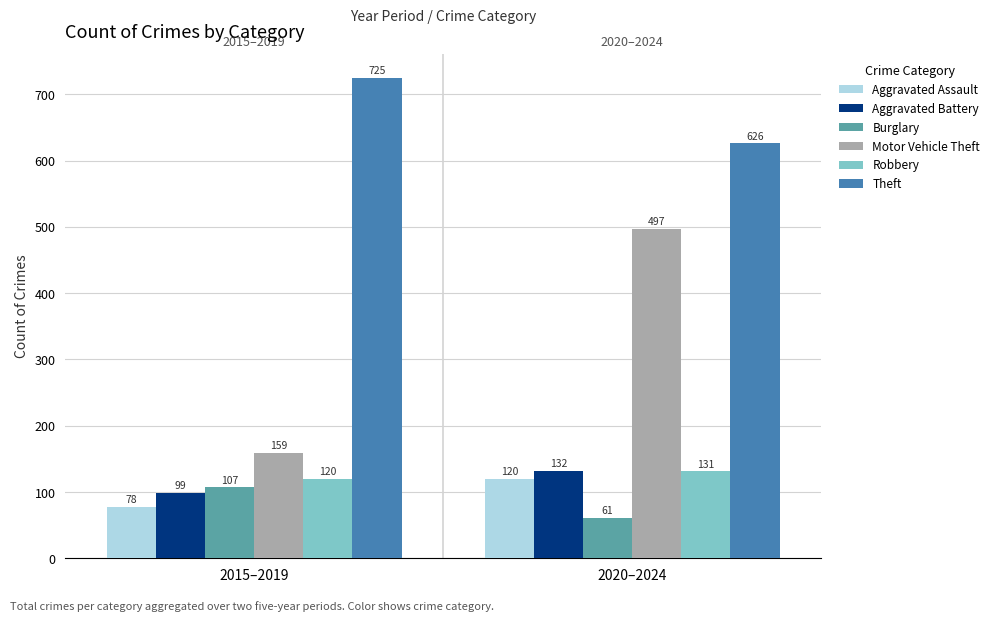

What is the total value across all series at 2020–2024?

1567